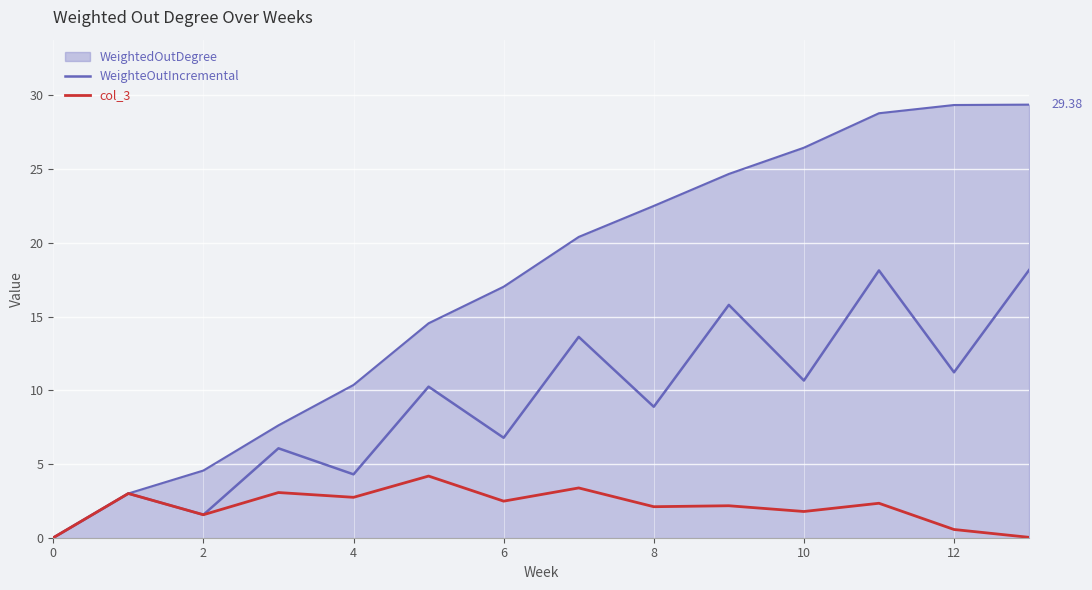

How many lines are shown in the chart?

3